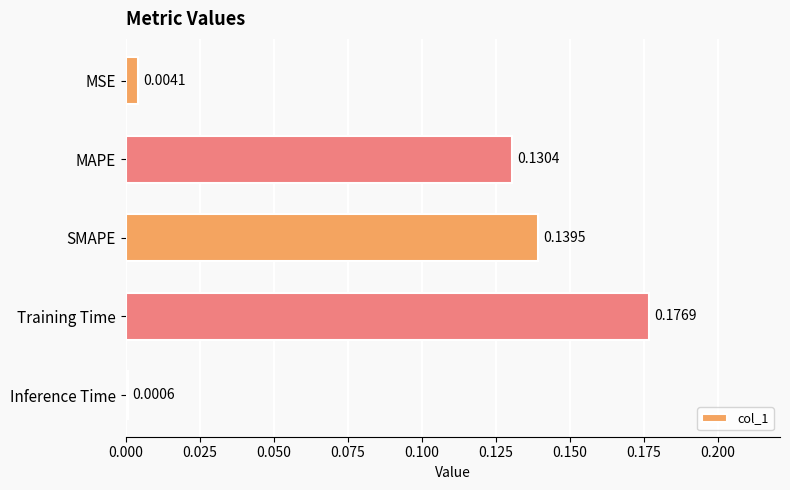

Where is the data nearest to the value 0?

Inference Time